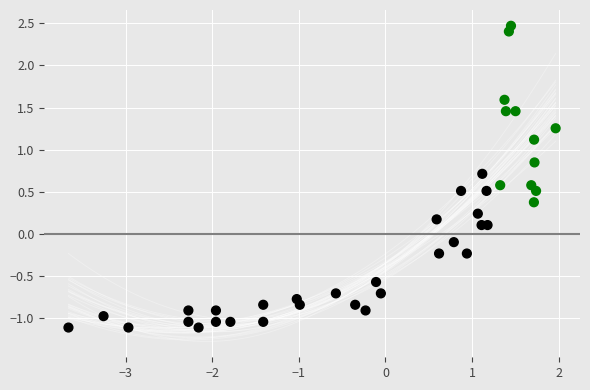

What is the range of Y values (max minus min)?

3.6